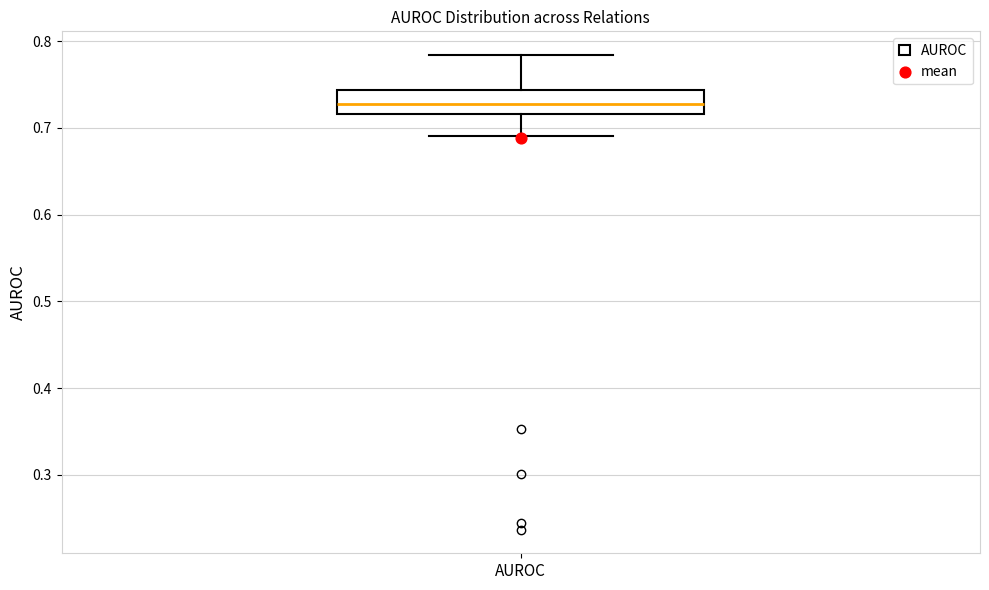

Transcribe this box plot: give where the median line is, the range the box spans, and where the two whiskers end, as read against the y-axis. The values are not printed on the chart, so give them approximately, as read against the axis.

median 0.73, box 0.72 to 0.74, whiskers 0.69 to 0.78